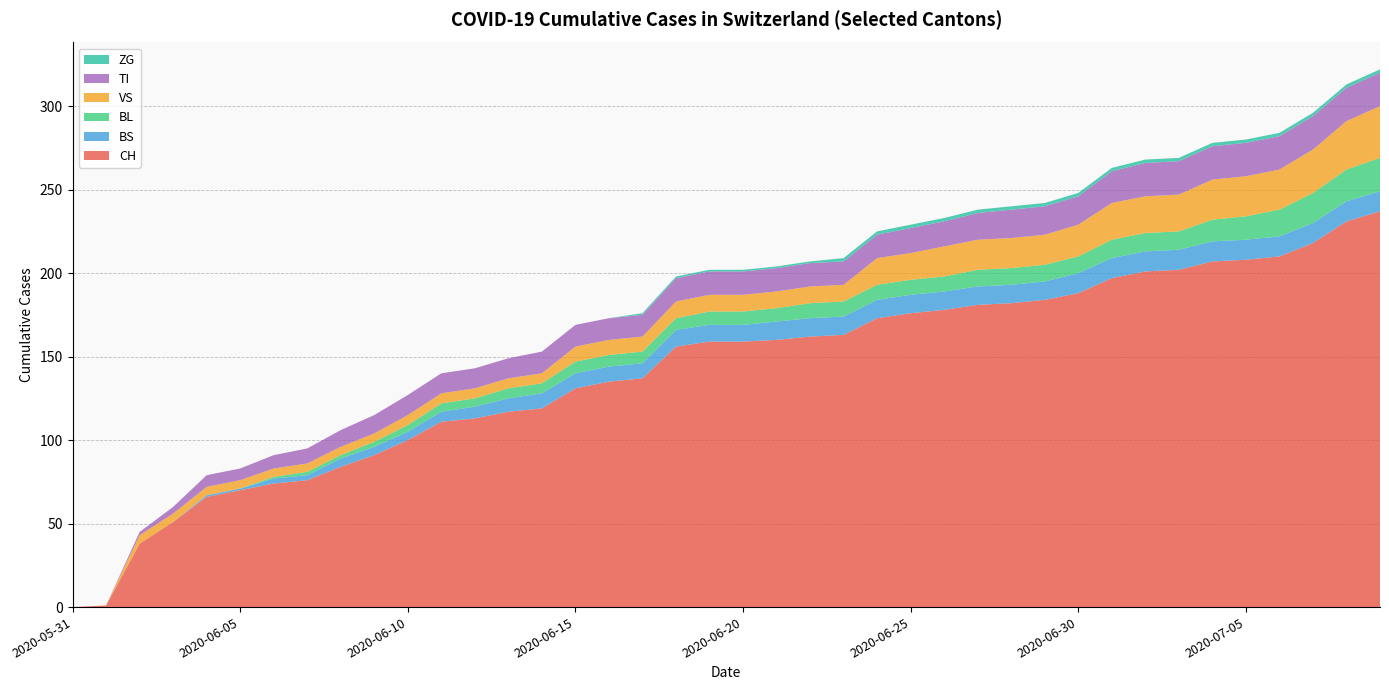

Reading left to right, transcribe all the data shown in this chart.

CH: 0	1	38	51	66	70	74	76	84	91	100	111	113	117	119	131	135	137	156	159	159	160	162	163	173	176	178	181	182	184	188	197	201	202	207	208	210	218	231	237
BS: 0	0	0	0	1	1	3	3	5	5	5	6	7	8	9	9	9	9	10	10	10	11	11	11	11	11	11	11	11	11	12	12	12	12	12	12	12	12	12	12
BL: 0	0	0	0	0	0	1	2	2	3	4	5	5	6	6	7	7	7	7	8	8	8	9	9	9	9	9	10	10	10	10	11	11	11	13	14	16	18	19	20
VS: 0	0	5	5	5	5	5	5	5	5	6	6	6	6	6	9	9	9	10	10	10	10	10	10	16	16	18	18	18	18	19	22	22	22	24	24	24	26	29	31
TI: 0	0	2	4	7	7	8	9	10	11	12	12	12	12	13	13	13	13	14	14	14	14	14	14	14	15	15	16	17	17	17	19	20	20	20	20	20	20	20	20
ZG: 0	0	0	0	0	0	0	0	0	0	0	0	0	0	0	0	0	1	1	1	1	1	1	2	2	2	2	2	2	2	2	2	2	2	2	2	2	2	2	2